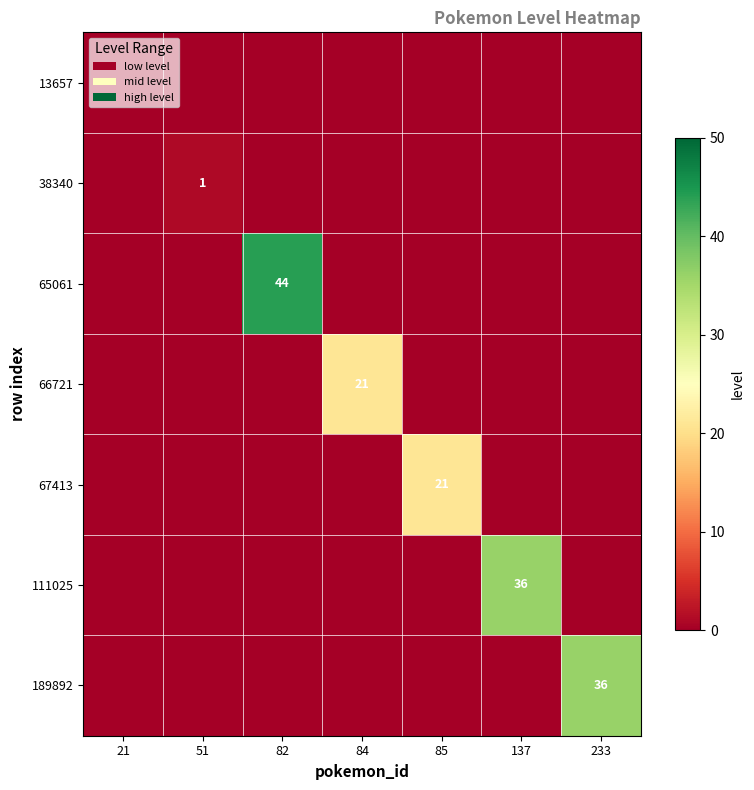

The value of 65061 at 21 is -21. True or false?

False